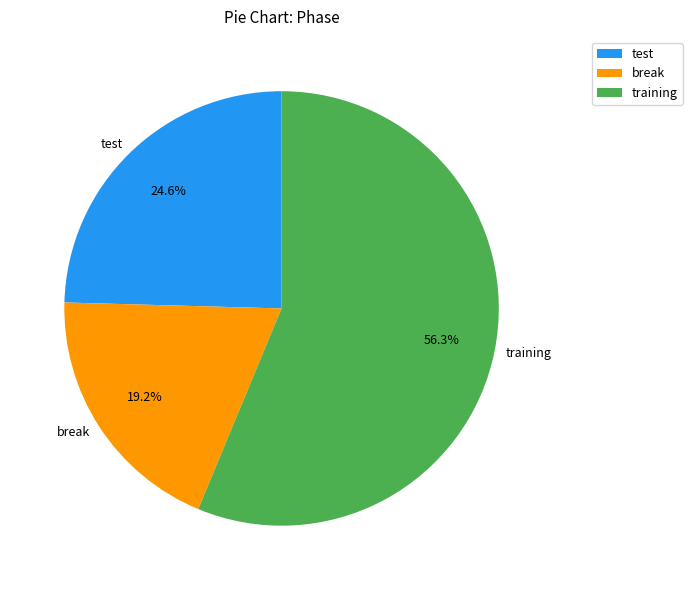

Which slice is the largest?

training